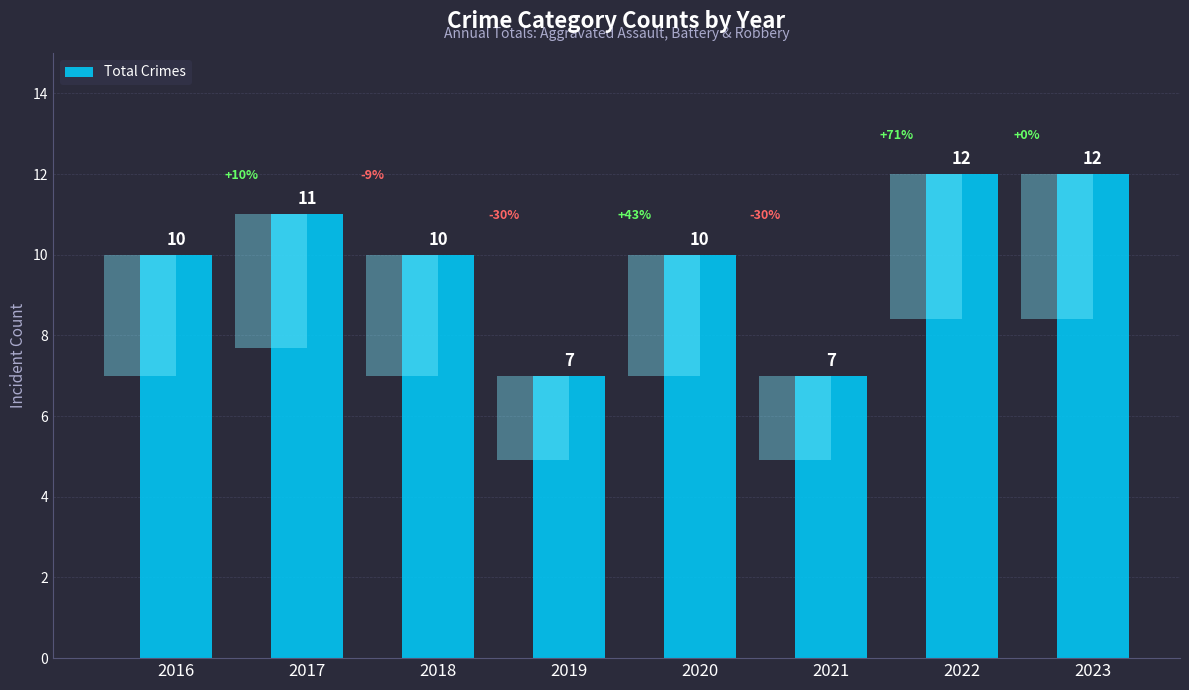

What is the average value?

10